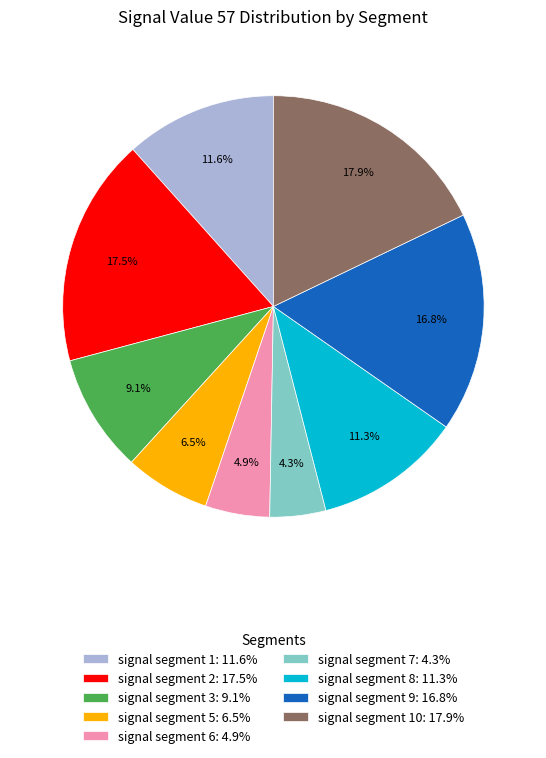

Do signal segment 6: 4.9% and signal segment 3: 9.1% together represent more than half of the pie?

No